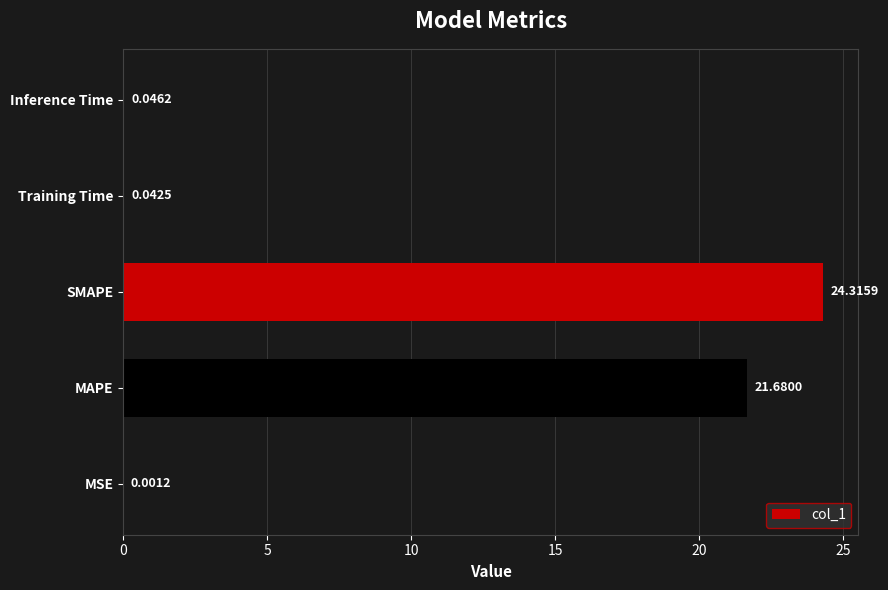

Where is the data nearest to the value 12?

MAPE